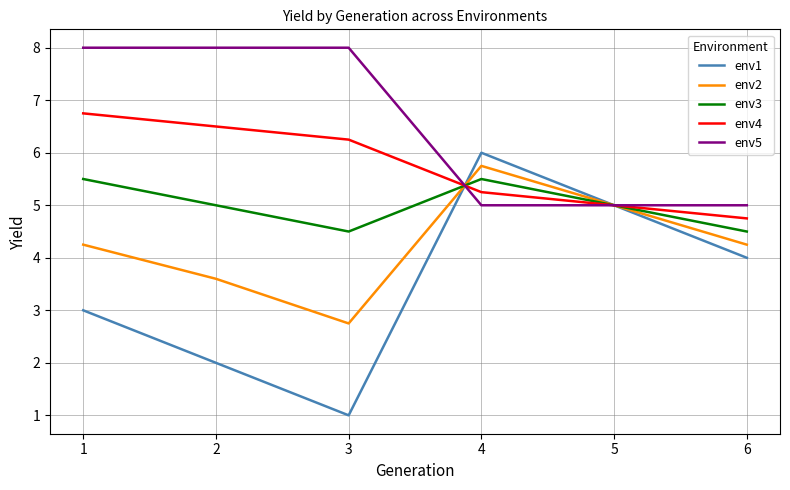

What is the difference between the highest and lowest values at 6?

1.0